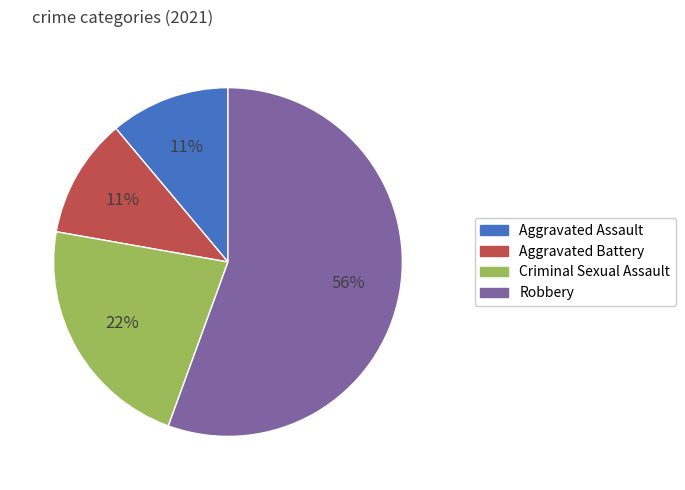

Approximately how many times larger is the value at Aggravated Battery compared to Criminal Sexual Assault?

0.5